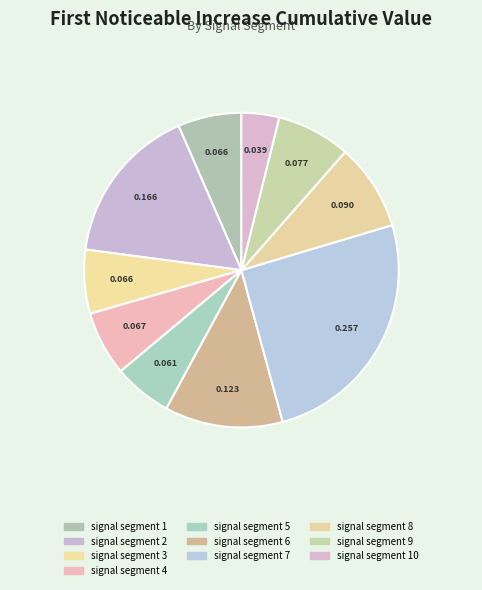

Which slice is the largest?

signal segment 7